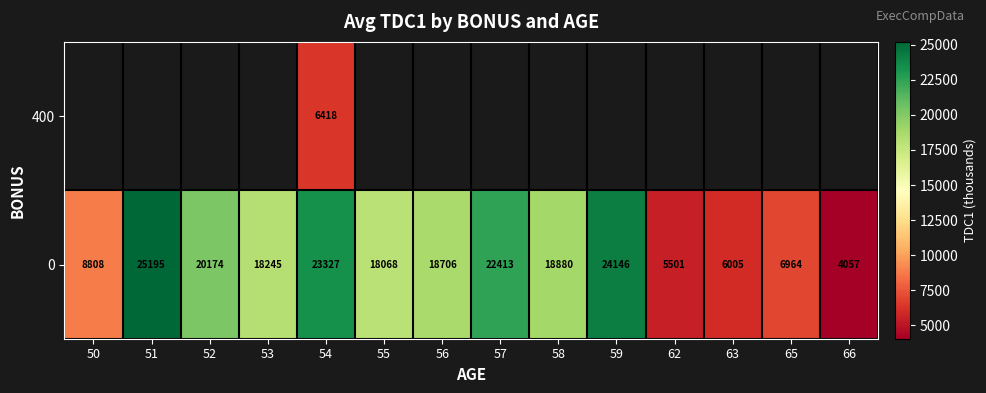

What is the minimum value shown in the chart?

4057.0